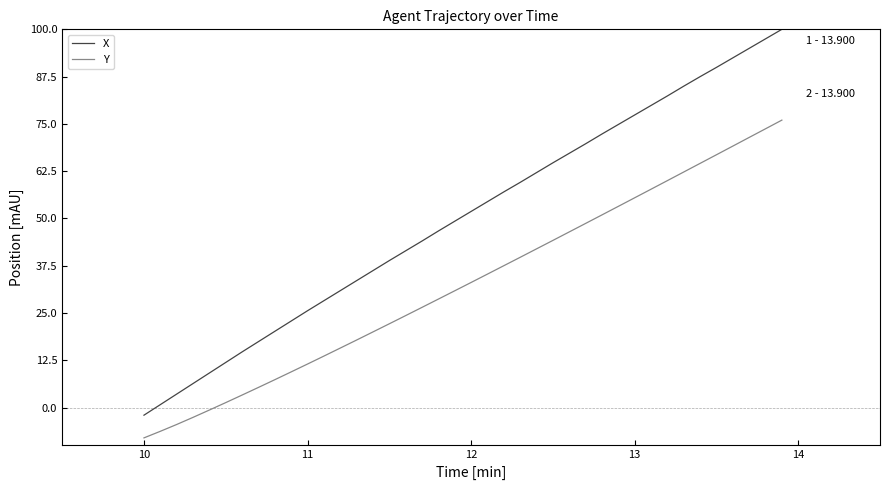

Which series has the widest spread of values?

X